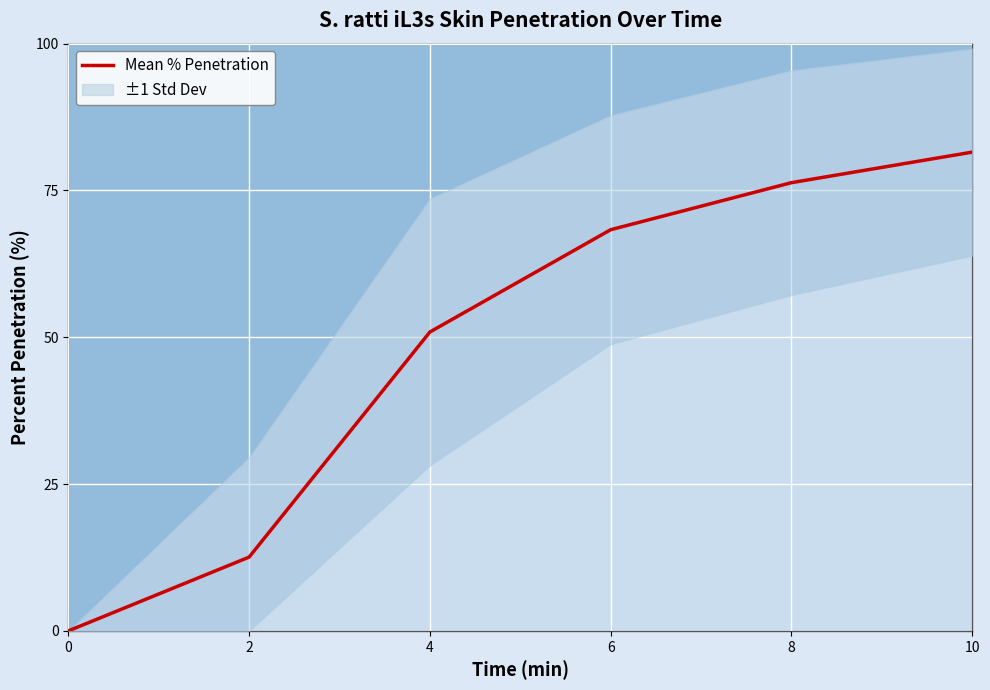

What is the change in value from 6 to 8?

+8.0